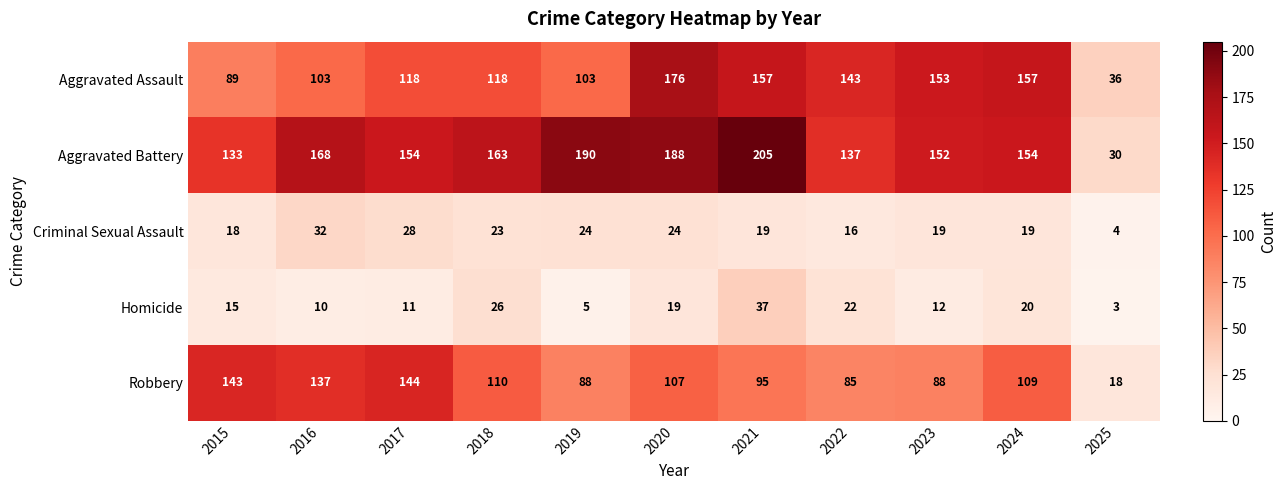

True or false: Aggravated Assault has a value of 153 at 2023.

True